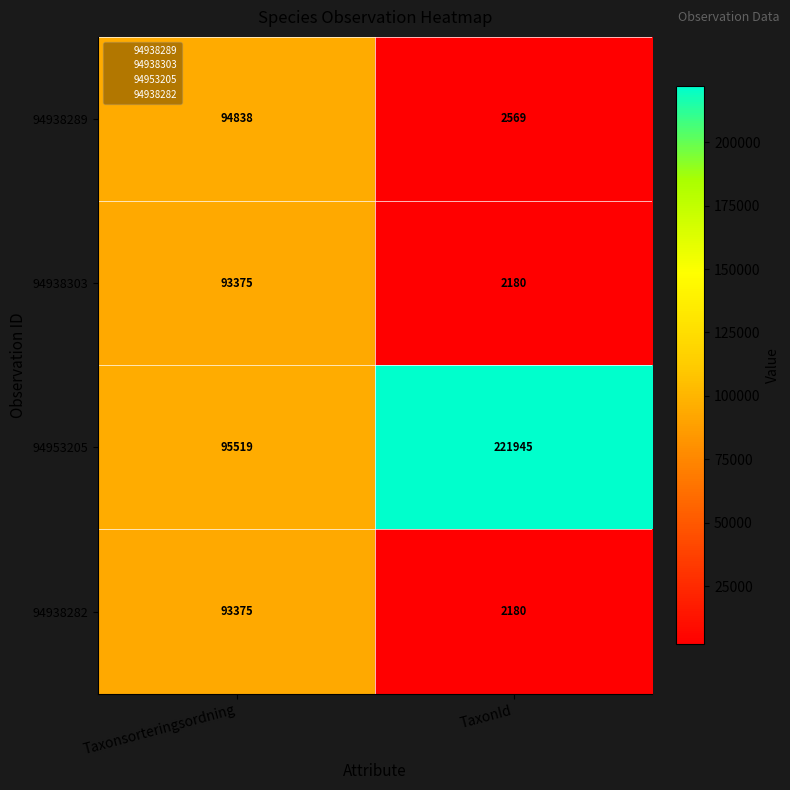

Read the 94938289 value at Taxonsorteringsordning.

94838